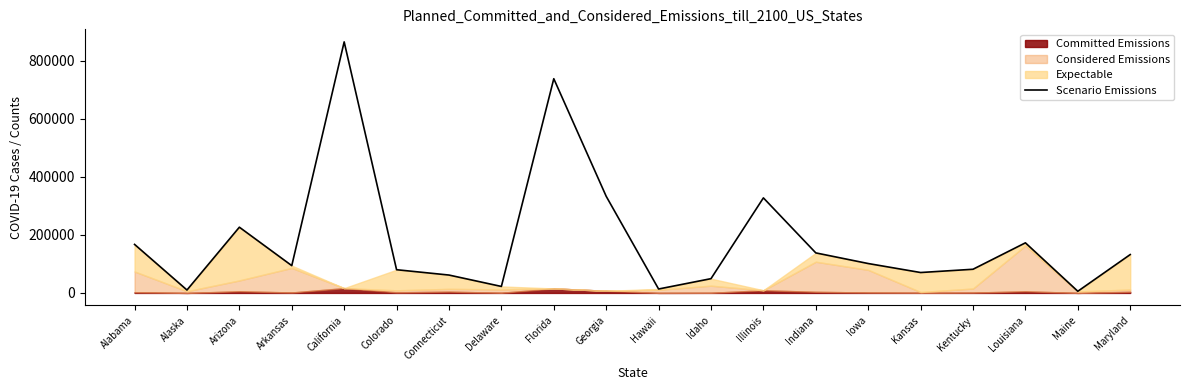

What is the greatest value displayed?

865746